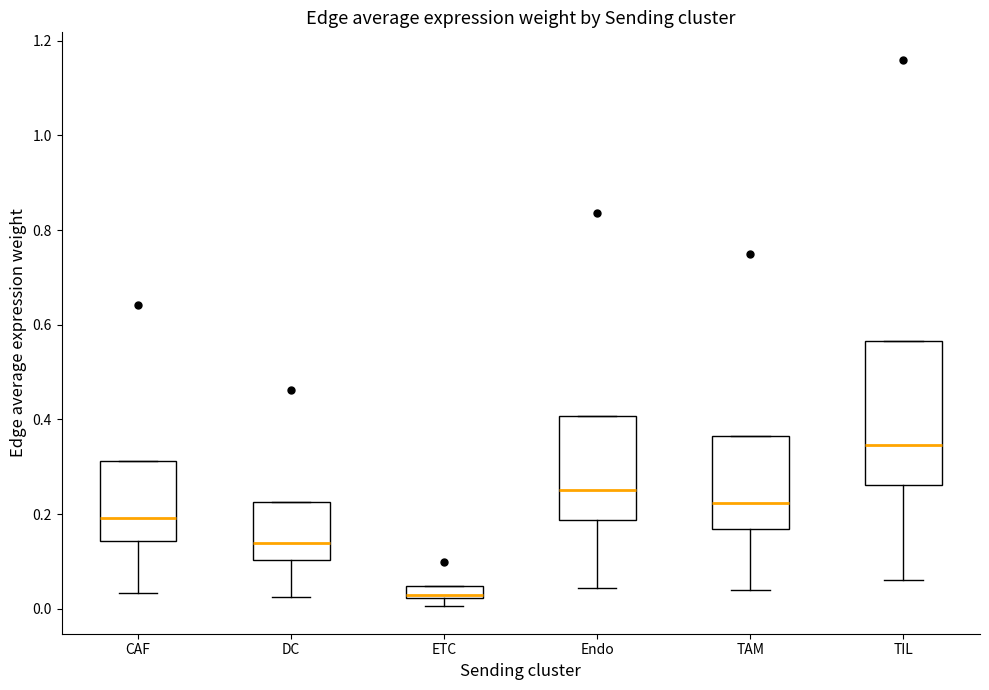

Where does the lower whisker of the box for TIL end on the y-axis? The values are not printed on the chart, so give them approximately, as read against the axis.

0.06